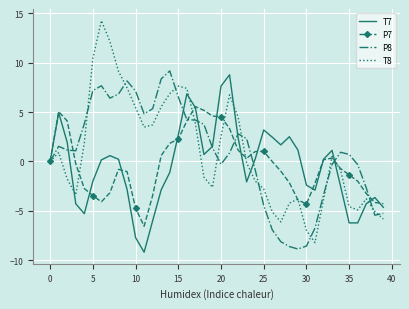

Which series ends up on top after the final intersection of P7 and T8?

P7